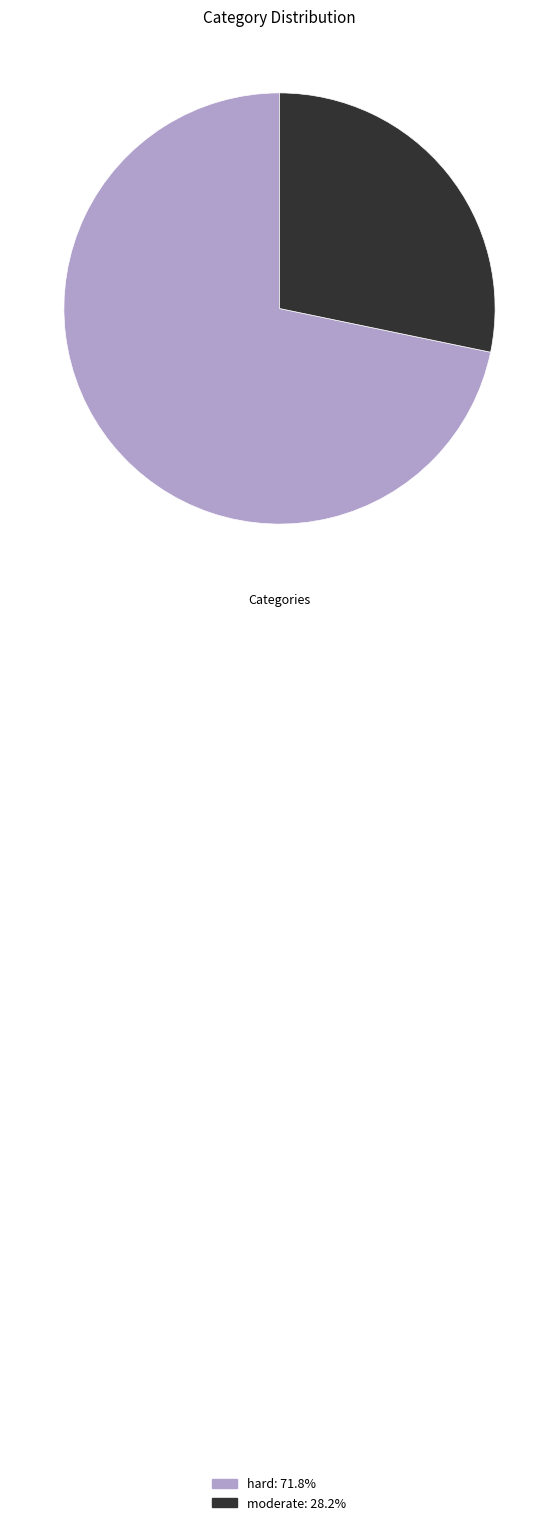

Is there a majority slice in this chart?

Yes